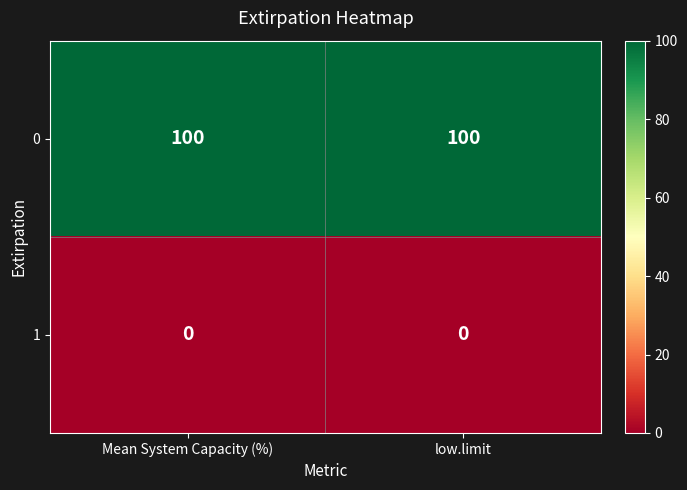

Rank the series by their maximum value, from lowest to highest.

1, 0